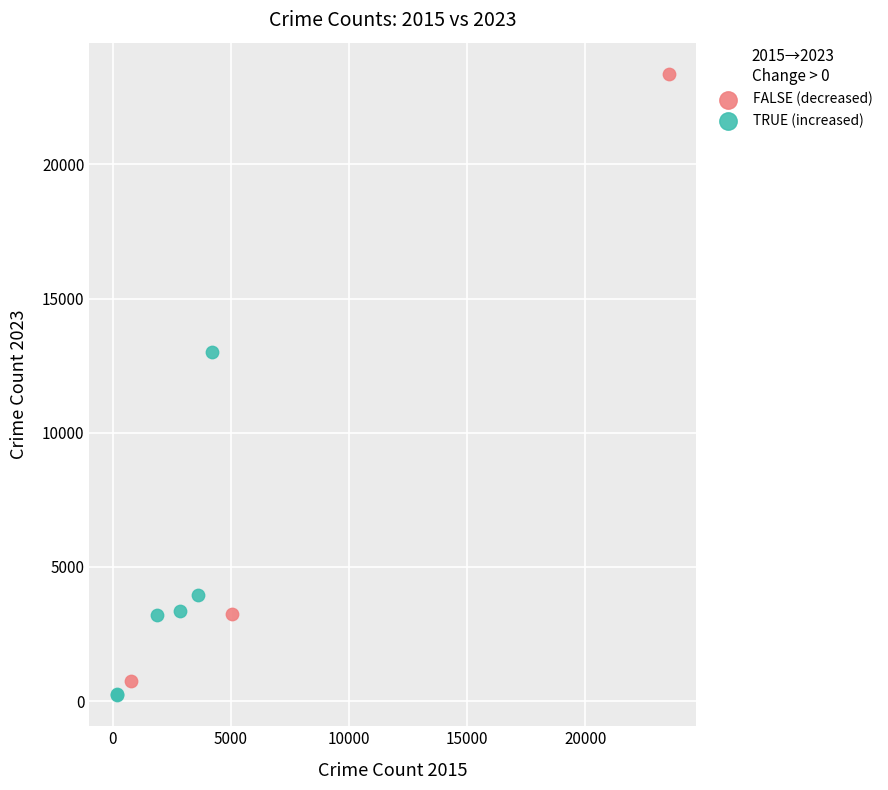

Which series has the largest Y range (max minus min)?

FALSE (decreased)